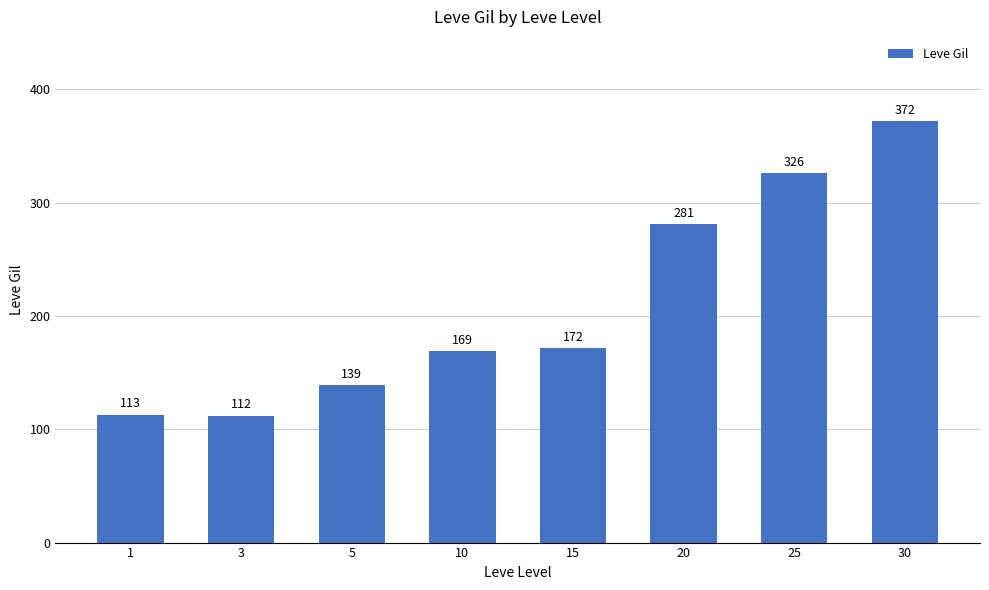

True or false: the data shows 286 at 15.

False